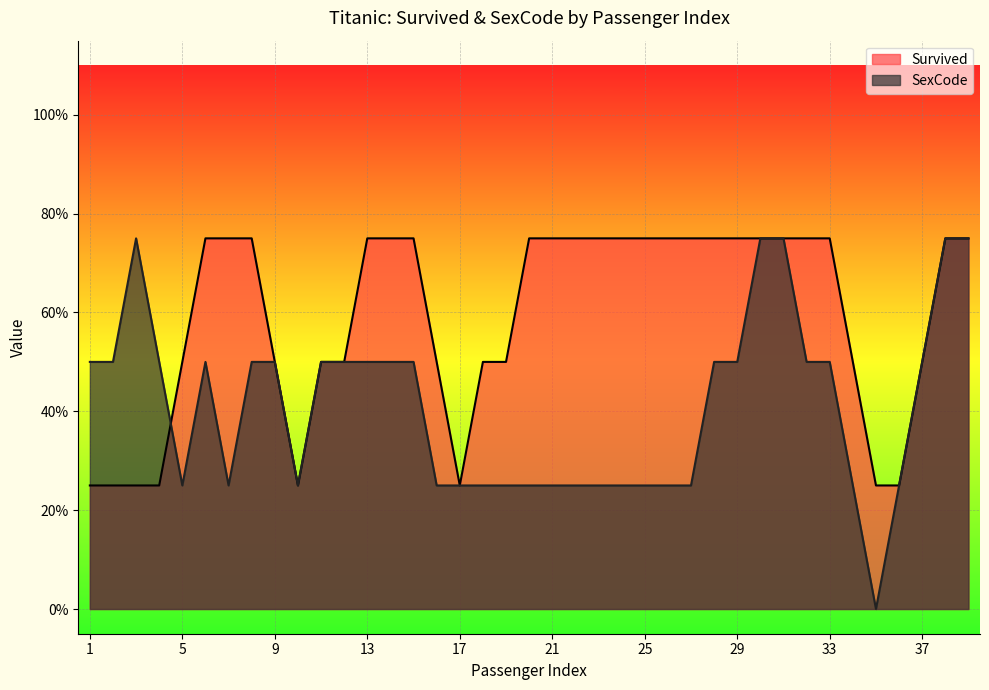

Does the chart display data point markers on the line(s)?

No